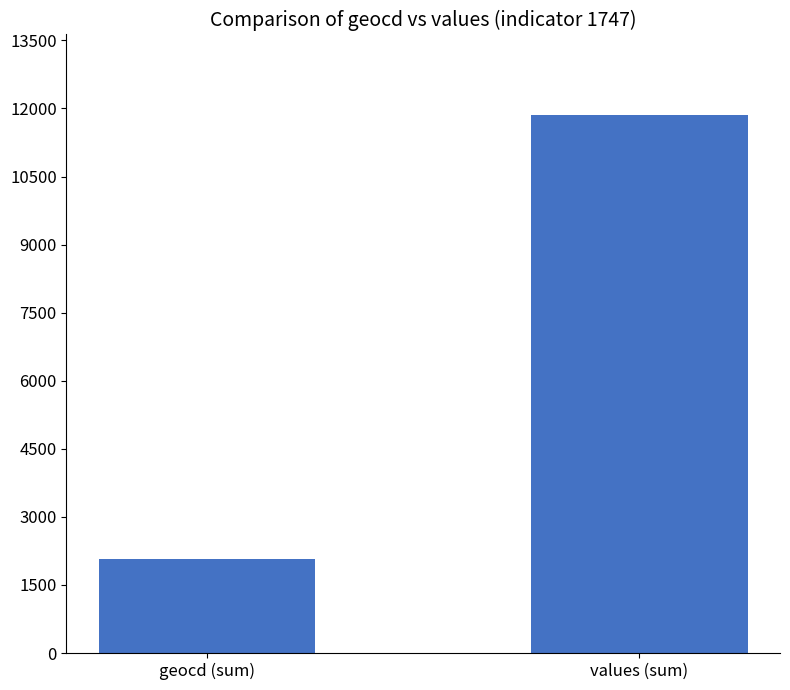

Are the bars grouped side by side (vs. stacked)?

No